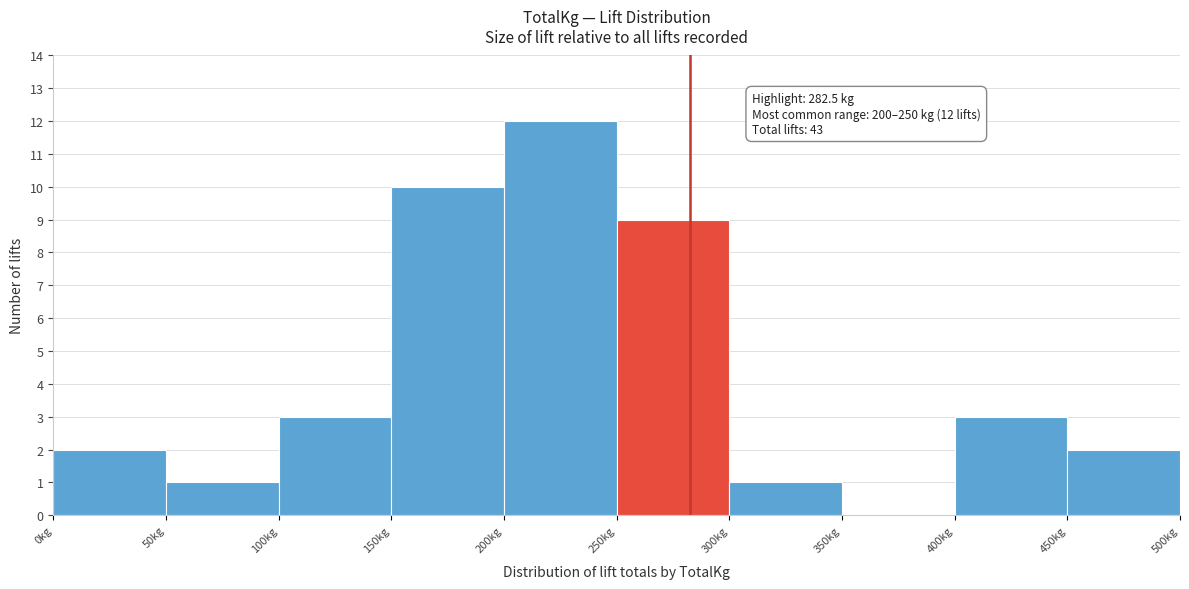

Which range on the x-axis has the tallest bar?

200 to 250